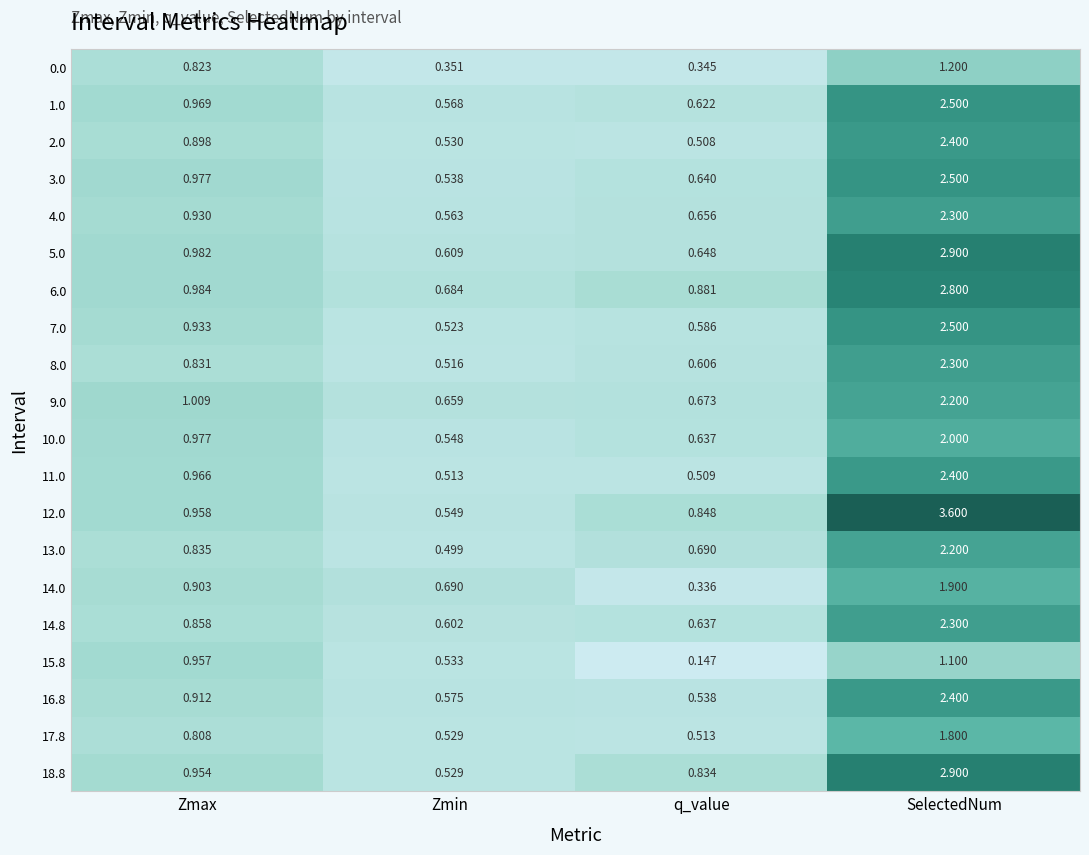

At how many categories does at least one series exceed 3?

1